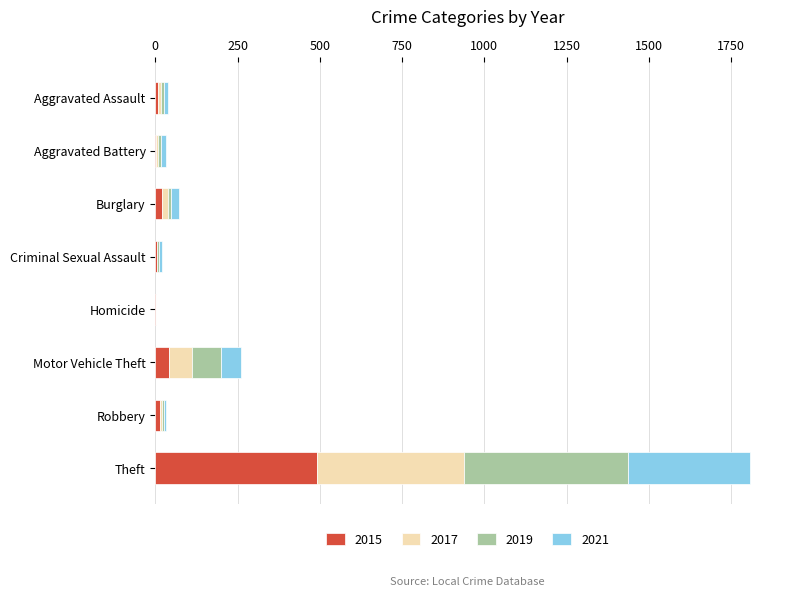

What is the highest value of the 2015 series?

491